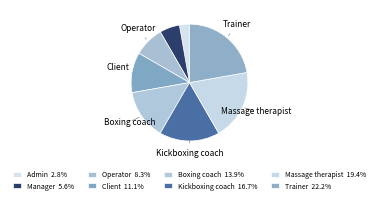

Rank the categories by value from lowest to highest.

Admin, Manager, Operator, Client, Boxing coach, Kickboxing coach, Massage therapist, Trainer